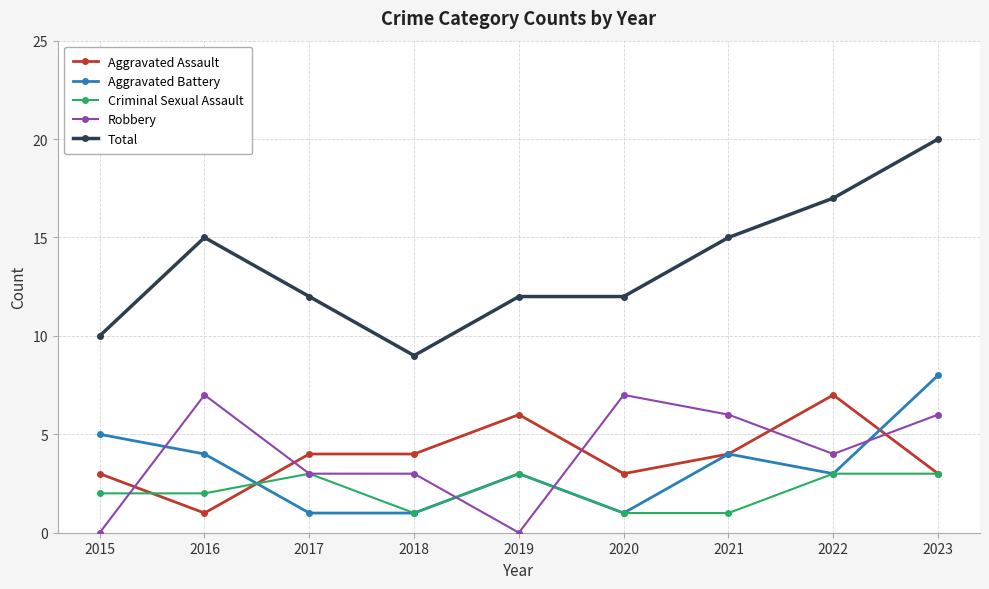

Which series has the widest spread of values?

Total